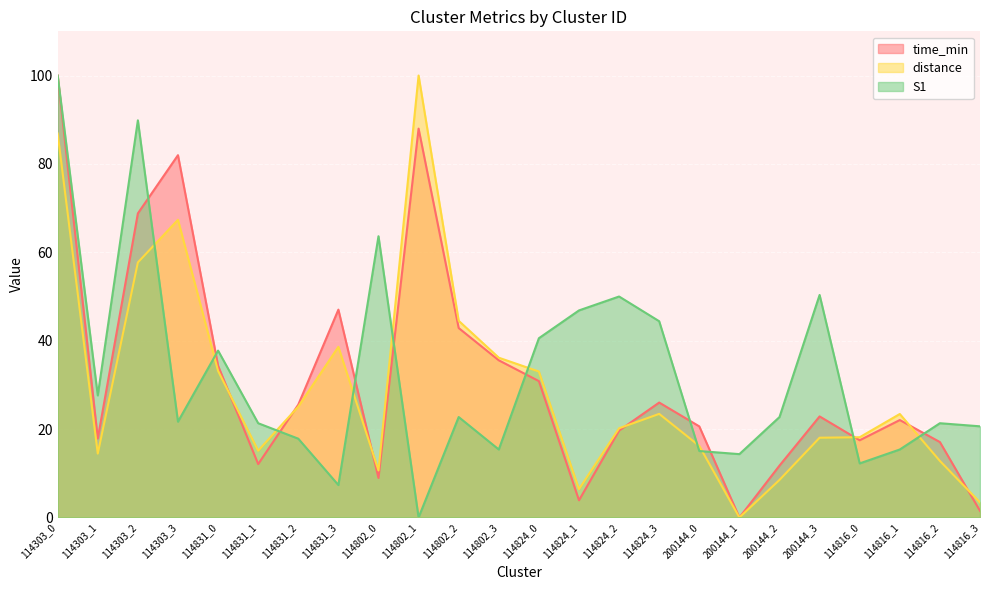

How many data points in time_min are above 22?

13